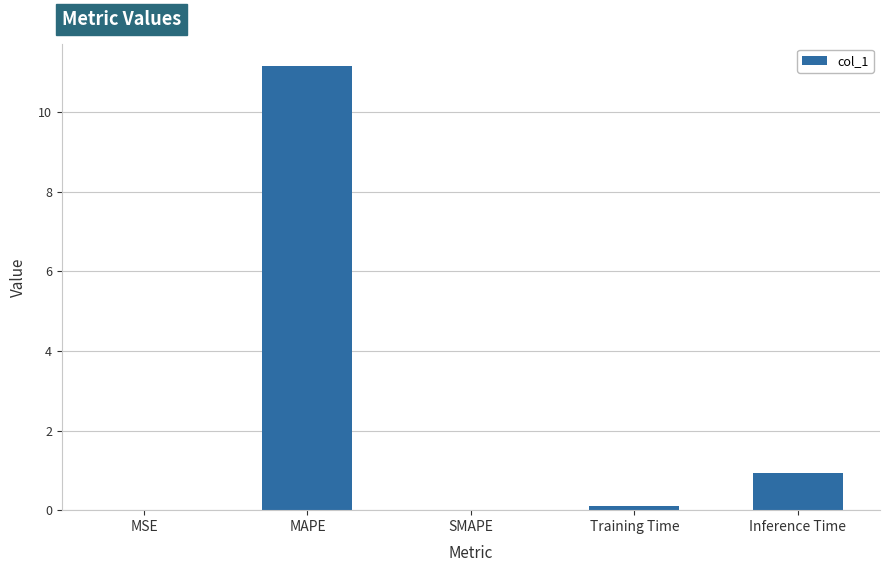

What is the maximum value shown in the chart?

11.2